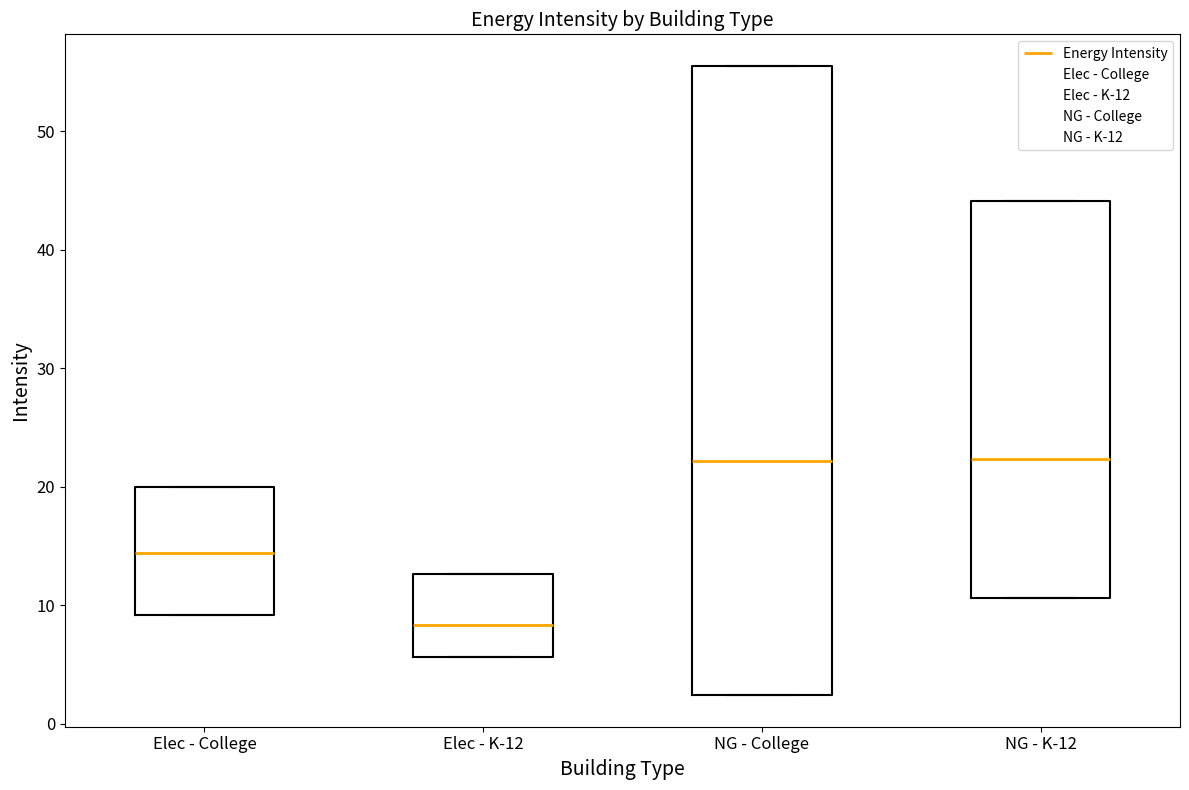

Reading left to right, read every box against the y-axis: the position of its median line, the range the box covers, and the ends of its whiskers. The values are not printed on the chart, so give them approximately, as read against the axis.

Elec - College: median 14, box 9 to 20, whiskers 9 to 20
Elec - K-12: median 8, box 6 to 13, whiskers 6 to 13
NG - College: median 22, box 2 to 56, whiskers 2 to 56
NG - K-12: median 22, box 11 to 44, whiskers 11 to 44